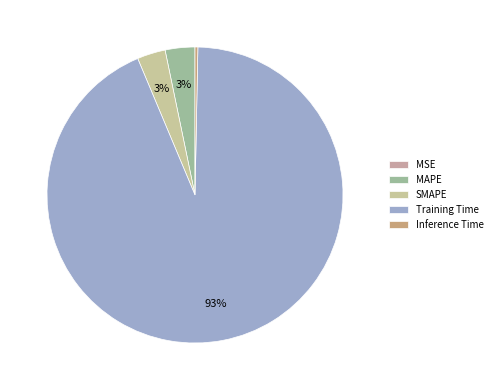

Is it true that SMAPE is 14% of the pie?

False